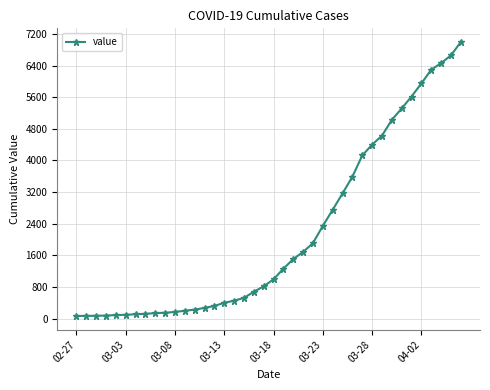

What is the average value?

2142